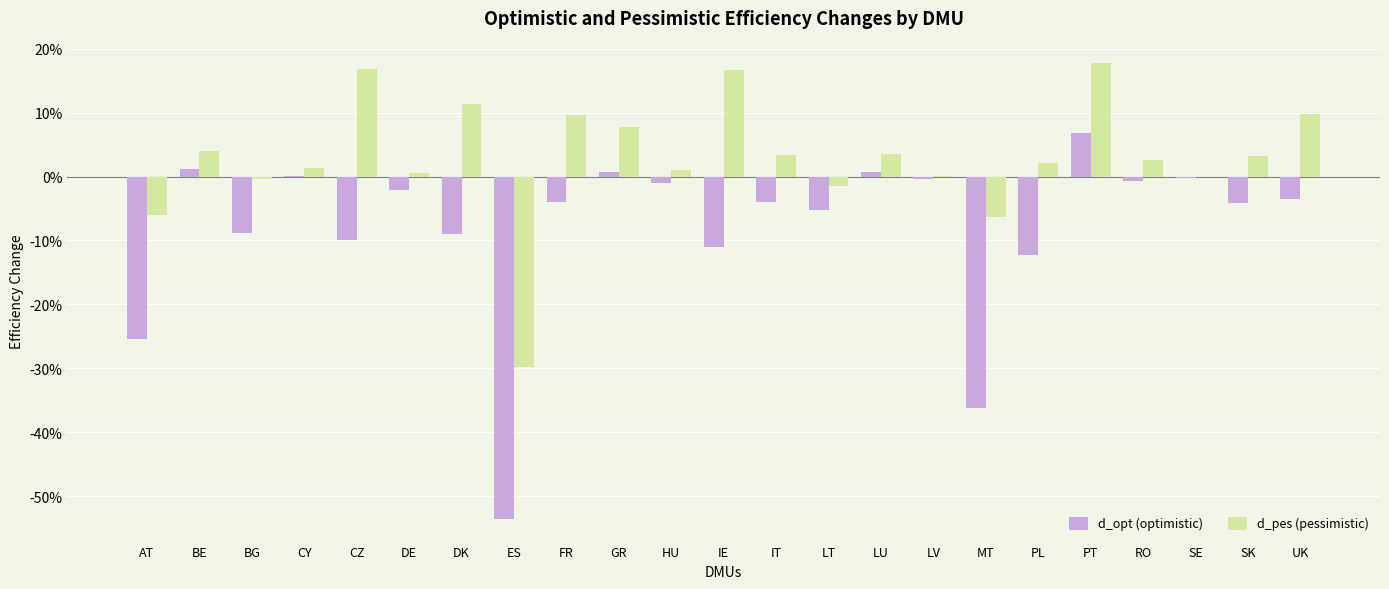

Reading left to right, extract all data points from this chart.

d_opt (optimistic): AT=-0.3	BE=0.0	BG=-0.1	CY=0.0	CZ=-0.1	DE=-0.0	DK=-0.1	ES=-0.5	FR=-0.0	GR=0.0	HU=-0.0	IE=-0.1	IT=-0.0	LT=-0.1	LU=0.0	LV=-0.0	MT=-0.4	PL=-0.1	PT=0.1	RO=-0.0	SE=-0.0	SK=-0.0	UK=-0.0
d_pes (pessimistic): AT=-0.1	BE=0.0	BG=-0.0	CY=0.0	CZ=0.2	DE=0.0	DK=0.1	ES=-0.3	FR=0.1	GR=0.1	HU=0.0	IE=0.2	IT=0.0	LT=-0.0	LU=0.0	LV=0.0	MT=-0.1	PL=0.0	PT=0.2	RO=0.0	SE=-0.0	SK=0.0	UK=0.1